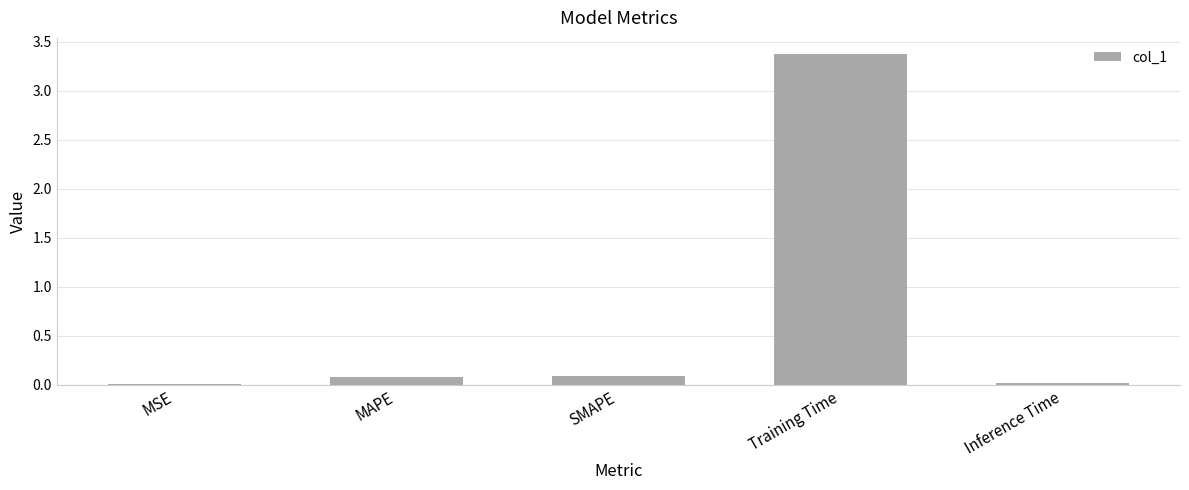

Is it true that the value at SMAPE is 0.1?

True